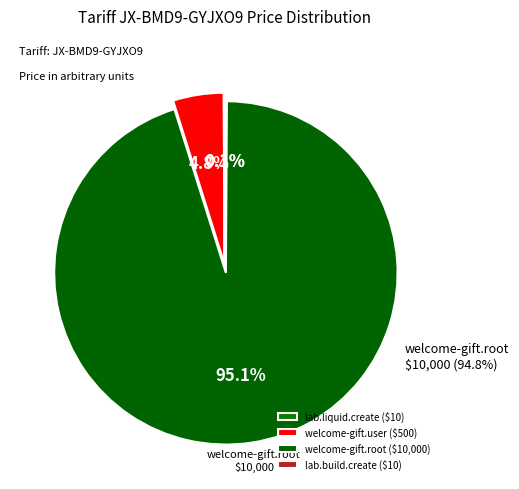

To the nearest percent, what is the average slice percentage?

25%